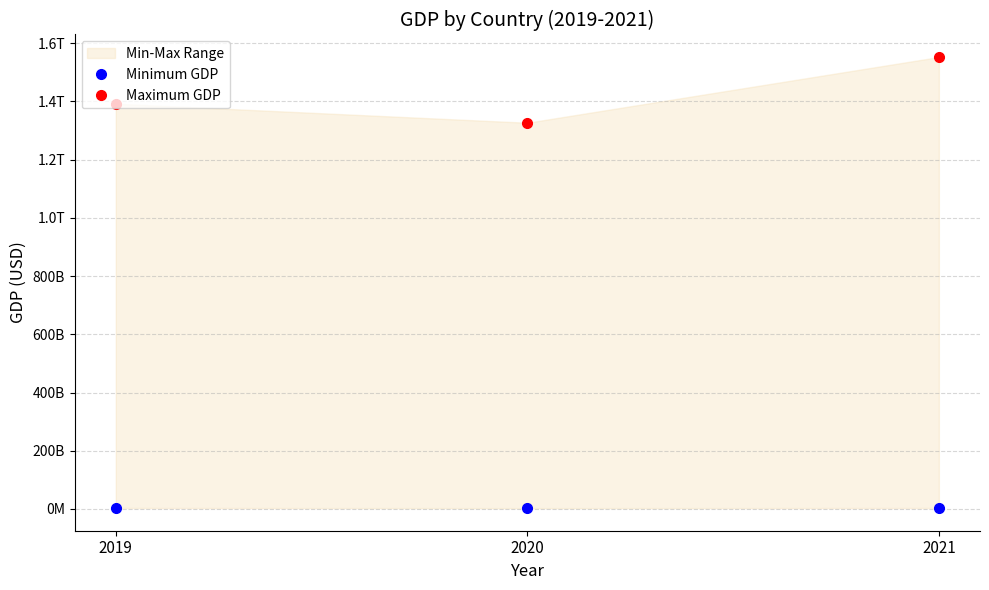

The Minimum GDP series shows 3155065487.5 at 2019. True or false?

True